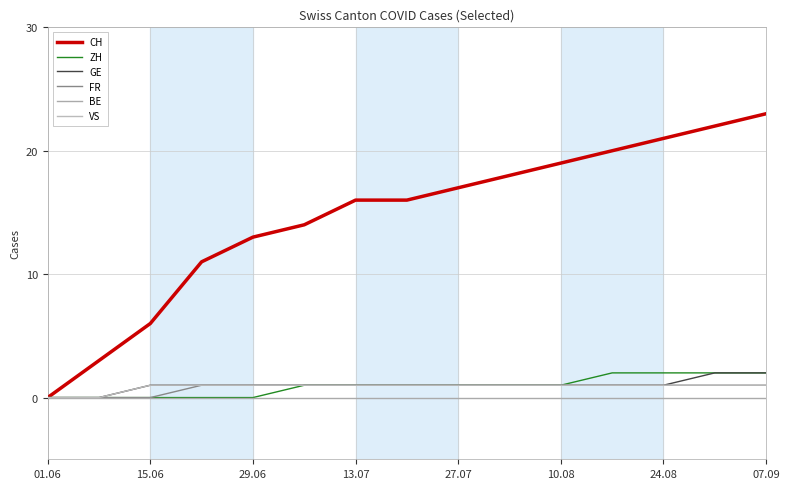

Does the chart have visible grid lines?

Yes